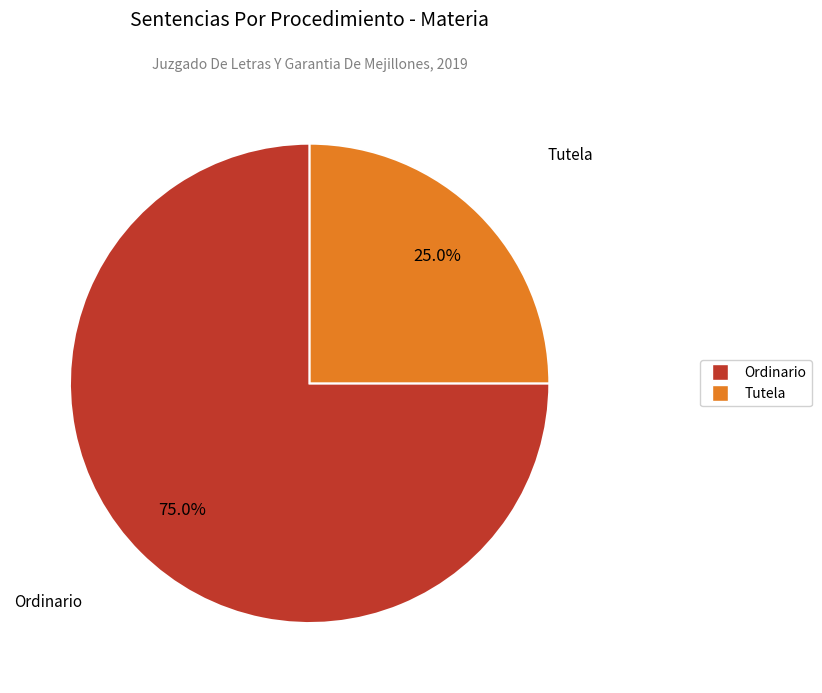

To the nearest percent, what is the difference between the Ordinario and Tutela slice percentages?

50%